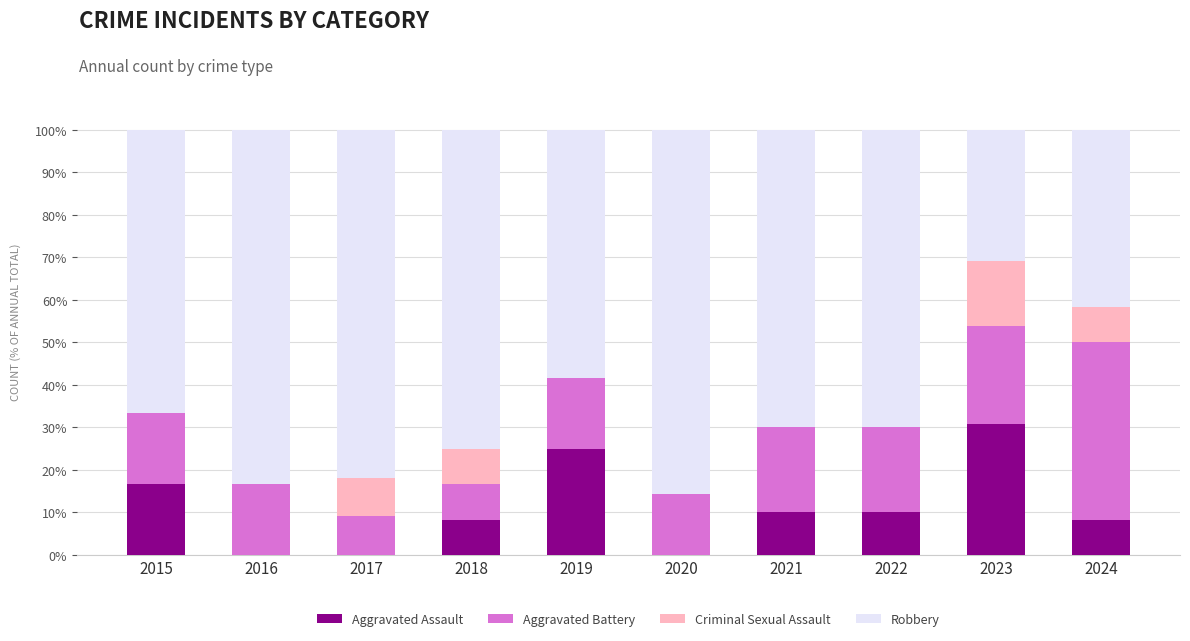

What is the total value across all series at 2020?

100.0